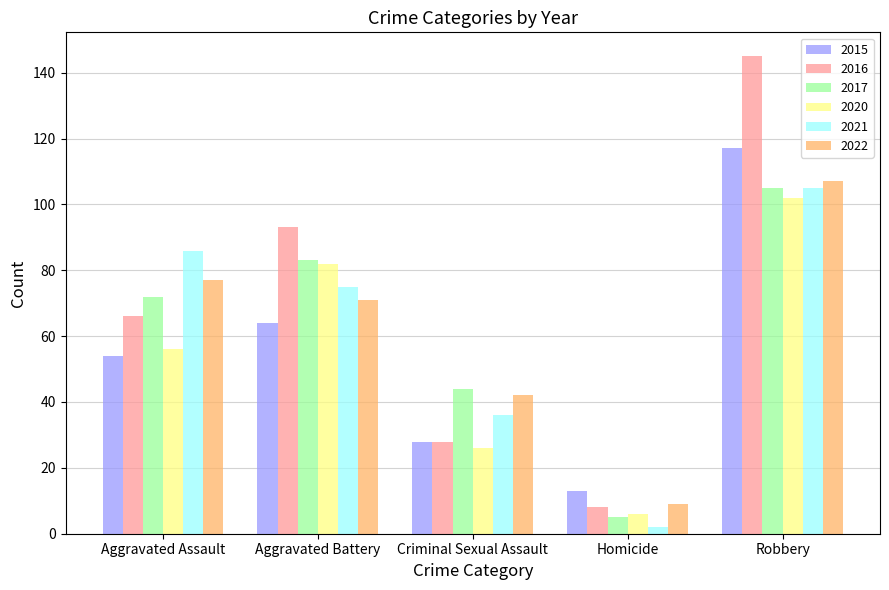

What are all the series names shown in the legend?

2015, 2016, 2017, 2020, 2021, 2022